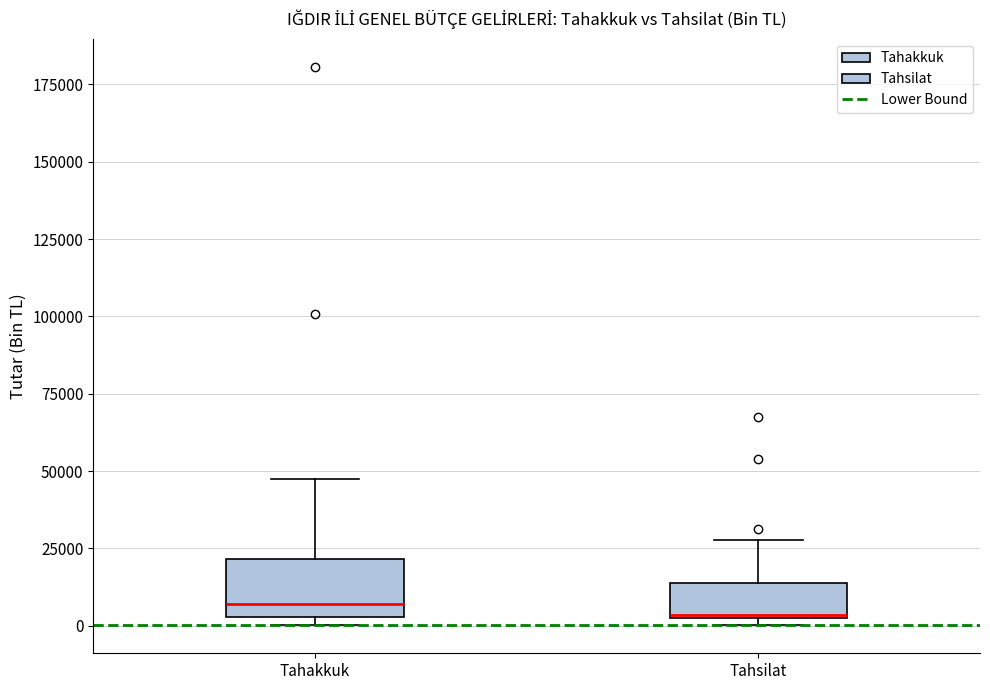

Where is the lower edge of the box for Tahsilat on the y-axis? The values are not printed on the chart, so give them approximately, as read against the axis.

5000